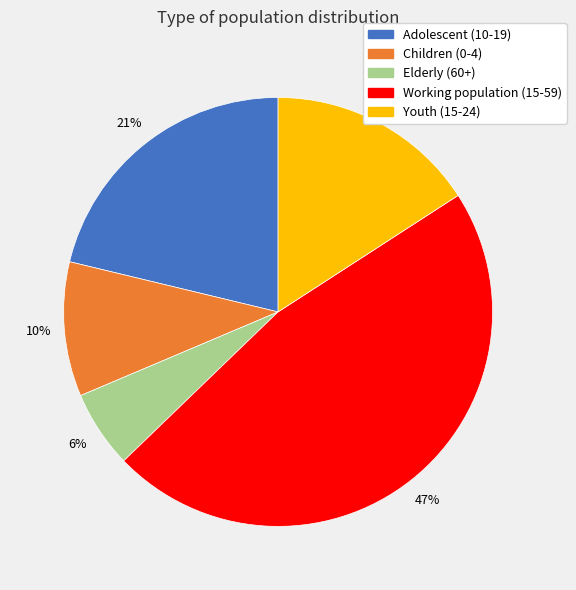

To the nearest percent, what percentage of the pie is Working population (15-59)?

47%